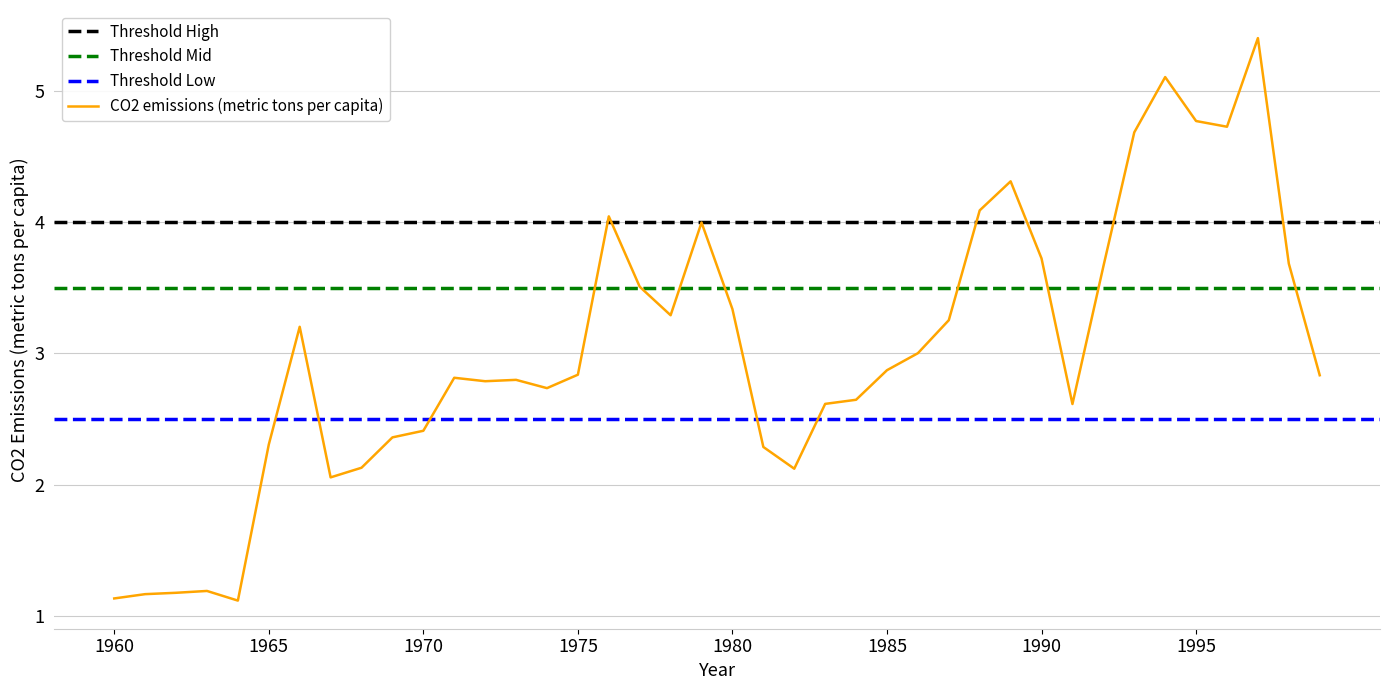

Where is the data nearest to the value 3?

1986